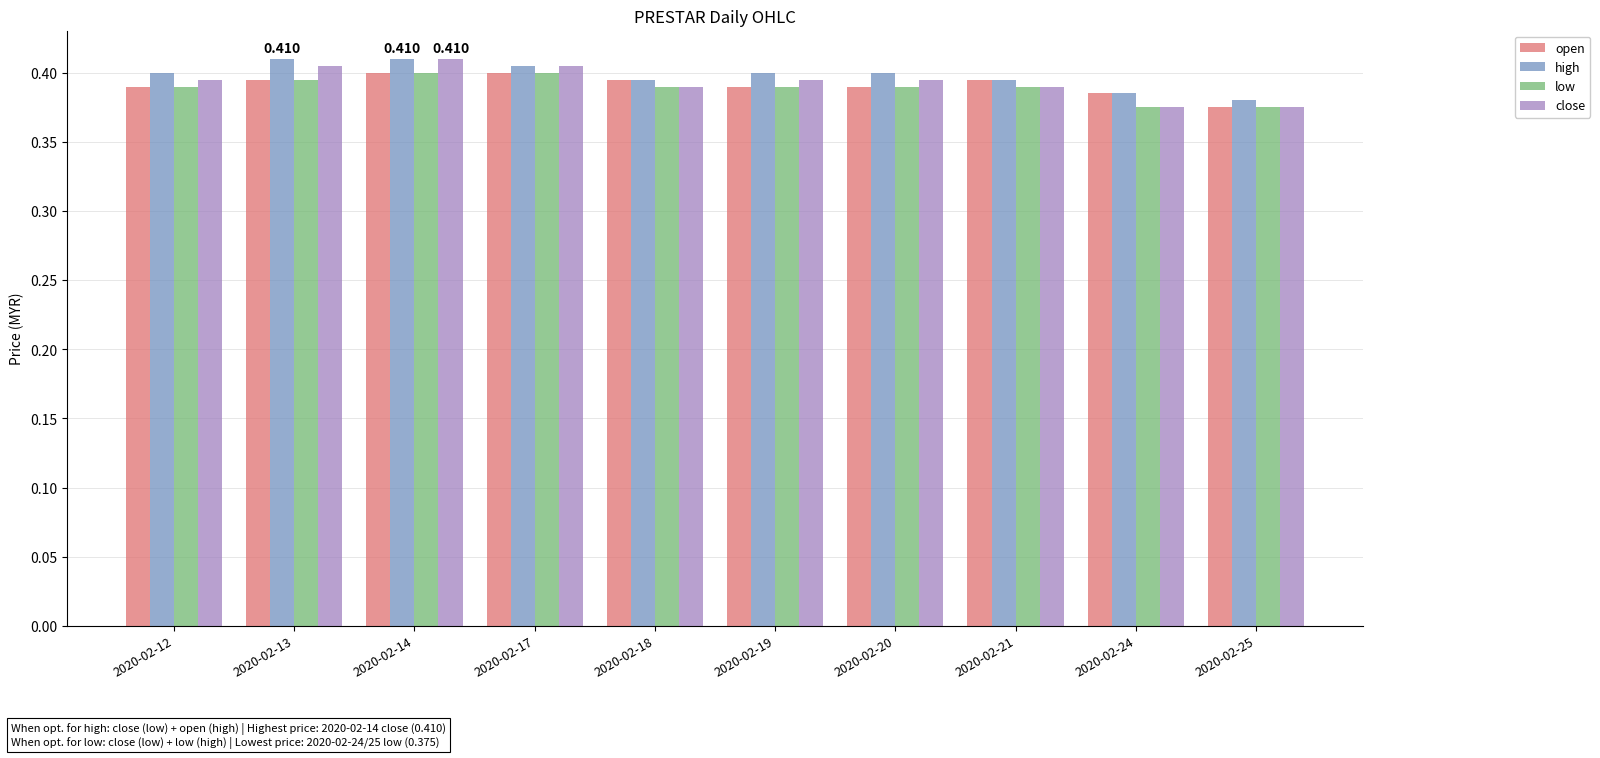

The open series shows 0.4 at 2020-02-21. True or false?

True